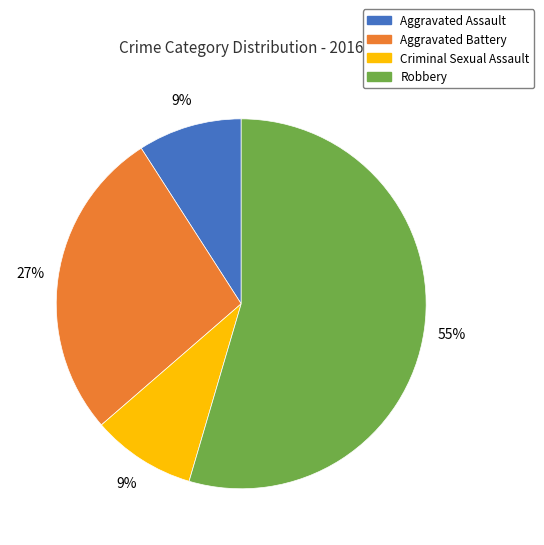

To the nearest percent, what is the combined percentage of Aggravated Battery and Aggravated Assault?

36%